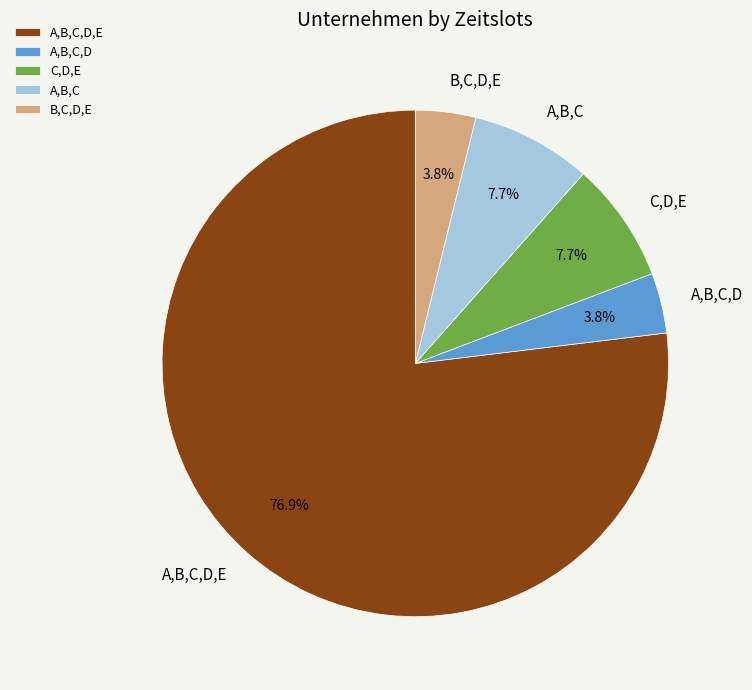

To the nearest percent, what is the average slice percentage?

20%